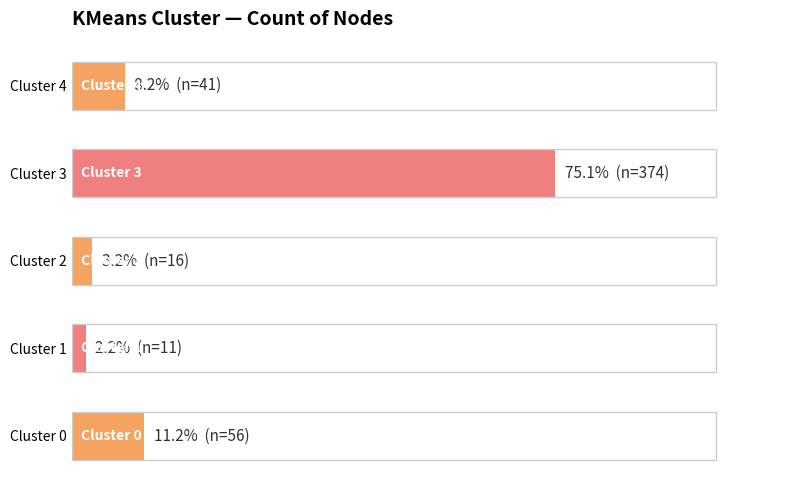

Are the bars horizontal?

Yes